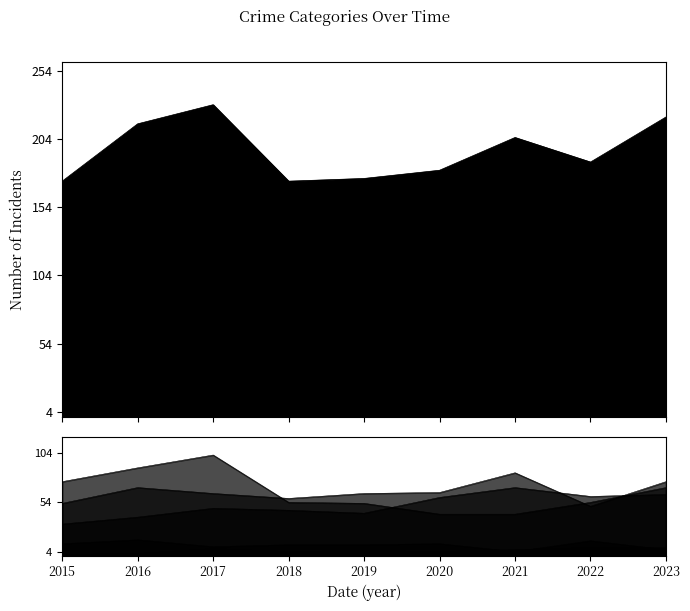

Which has a higher value, 2022 or 2019?

2022